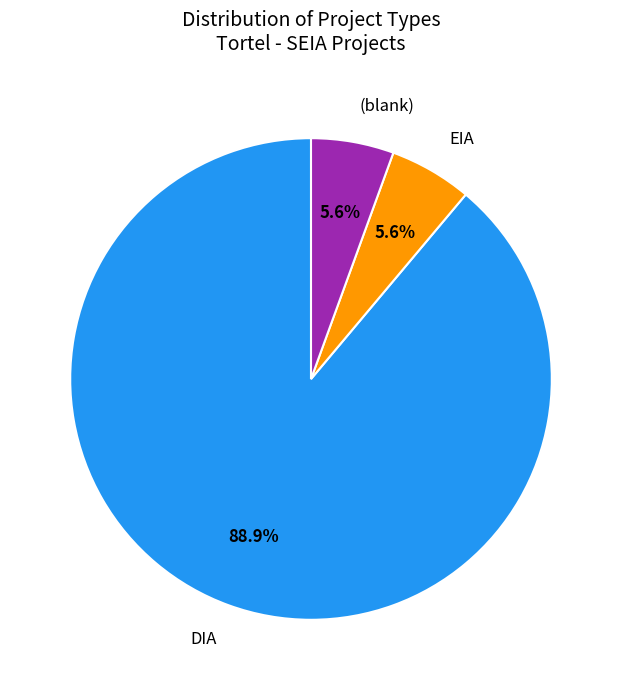

To the nearest percent, what portion does DIA represent?

89%